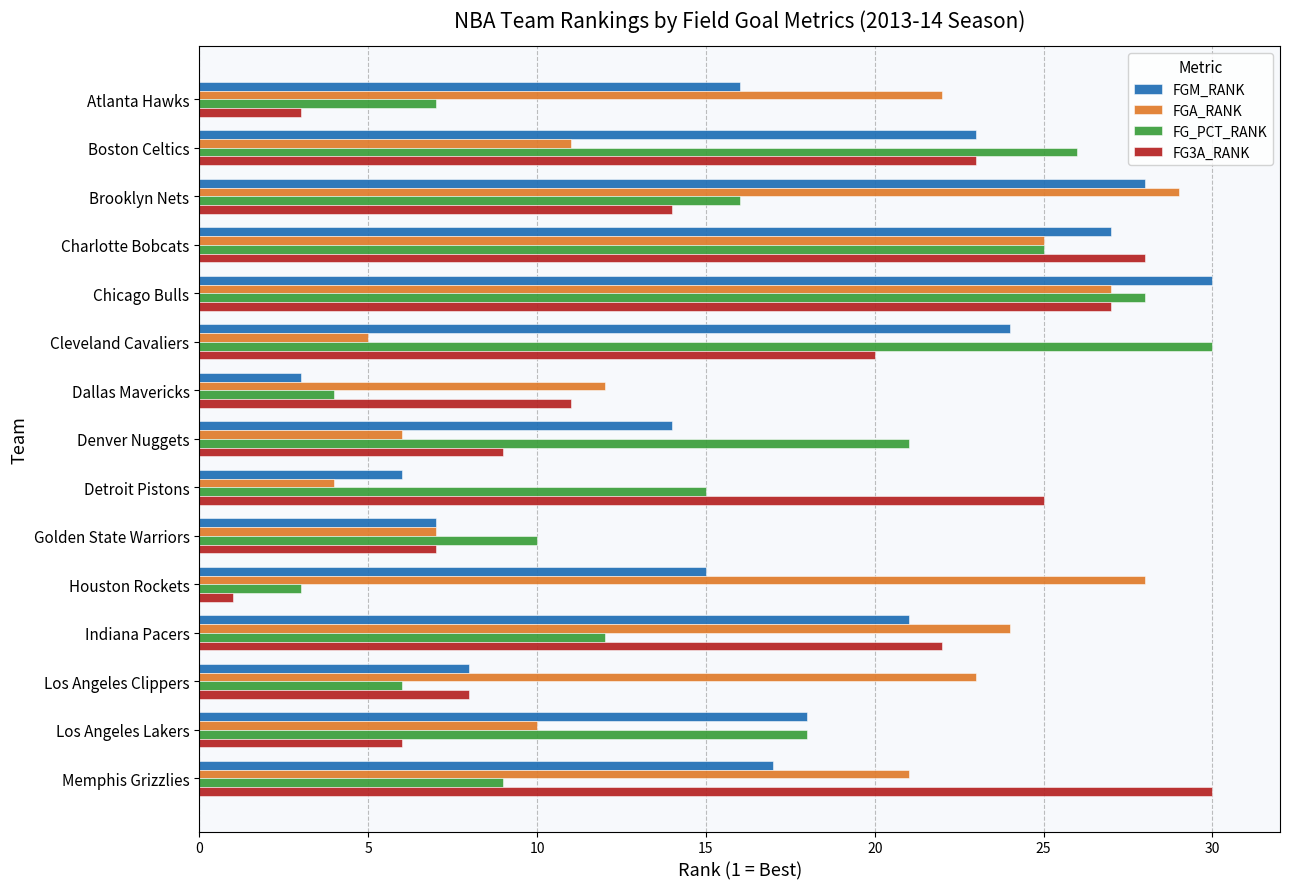

Is the value of FGM_RANK at Dallas Mavericks greater than the value of FGA_RANK at Brooklyn Nets?

No